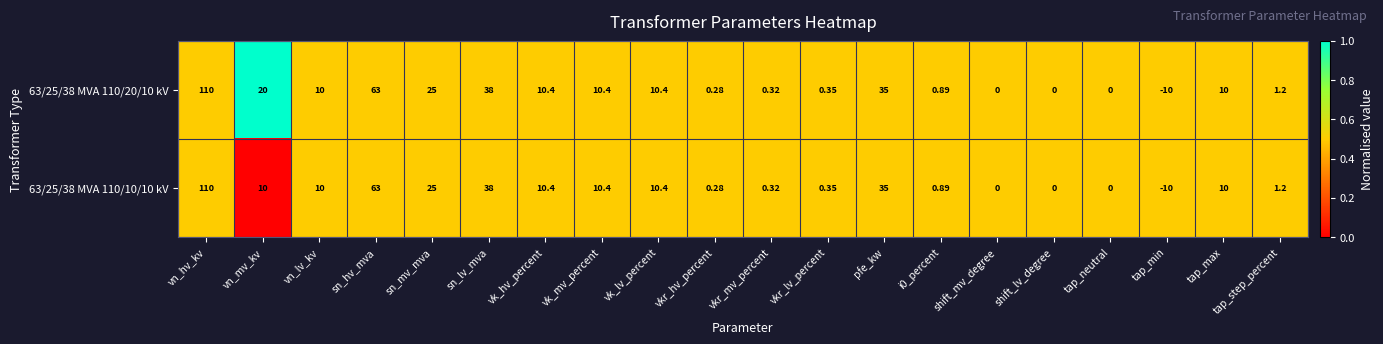

At which label is 63/25/38 MVA 110/10/10 kV closest to 50?

sn_lv_mva